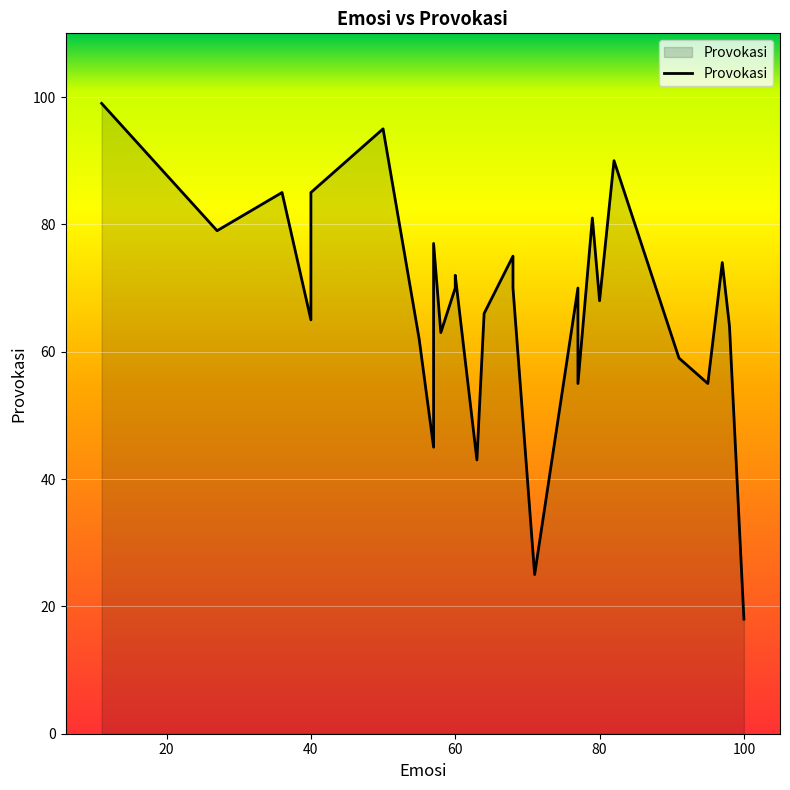

How many lines are shown in the chart?

1